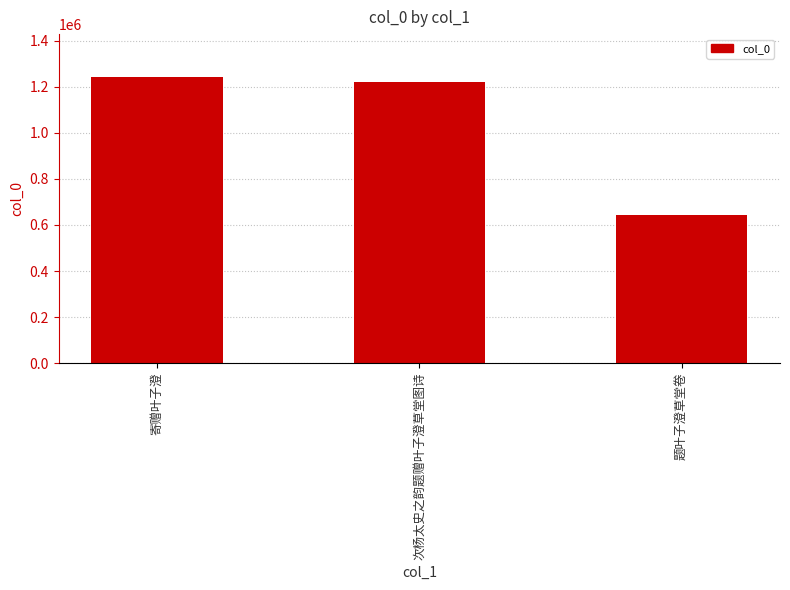

True or false: the data shows 641809 at 题叶子澄草堂卷.

True